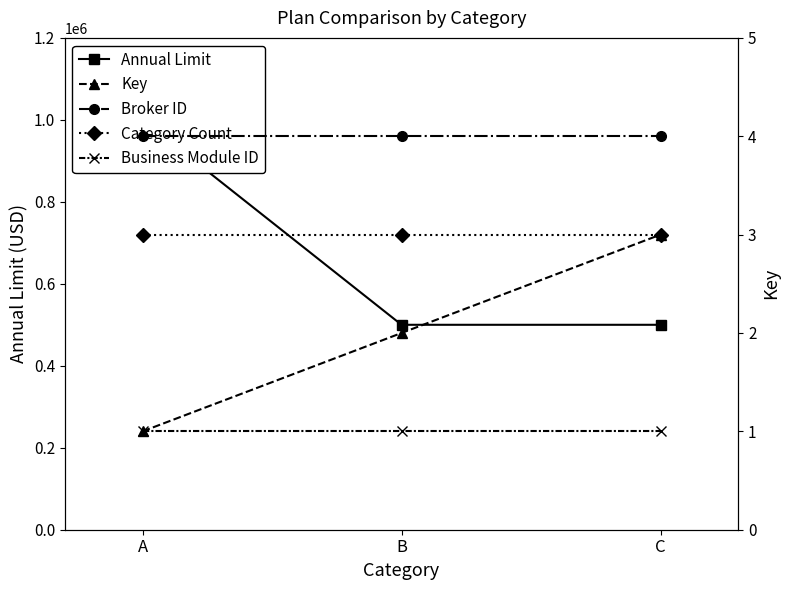

Reading left to right, transcribe all the data shown in this chart.

Annual Limit: 1000000	500000	500000
Key: 1	2	3
Broker ID: 4	4	4
Category Count: 3	3	3
Business Module ID: 1	1	1